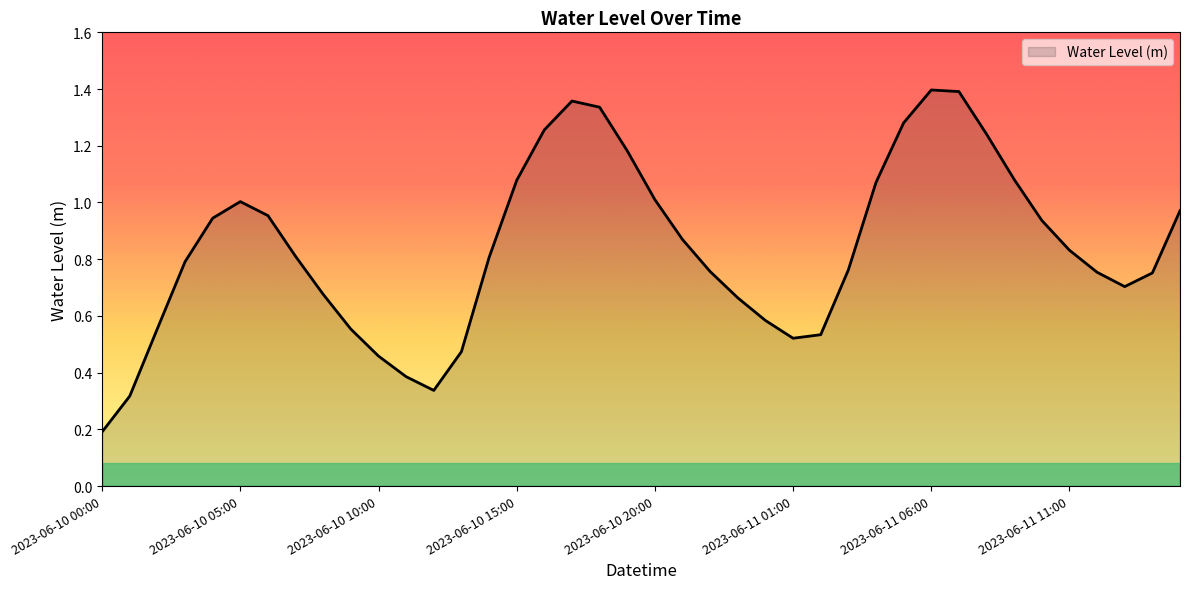

Is this an area chart (filled region under the line)?

Yes